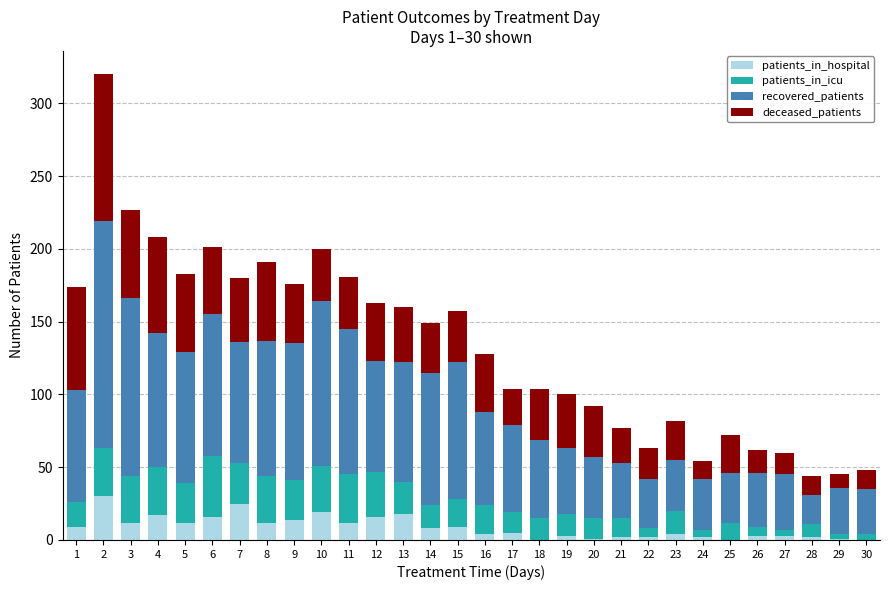

The value of patients_in_hospital at 9 is 14. True or false?

True